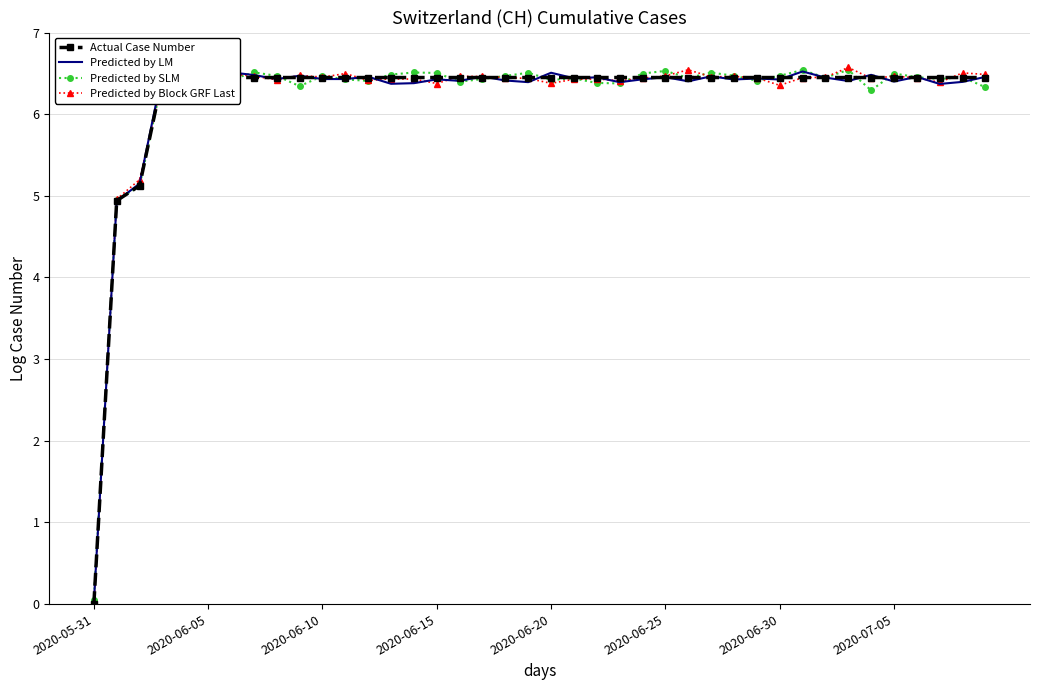

How many lines are shown in the chart?

4